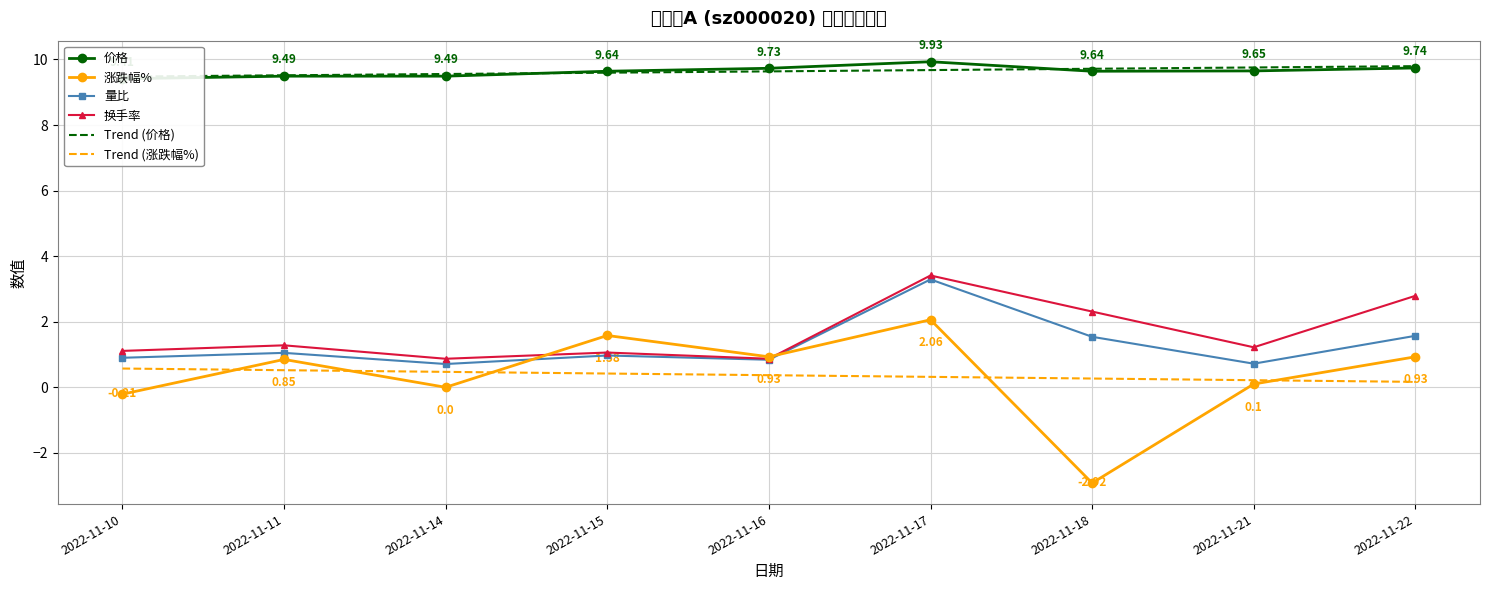

What is the value of the Trend (价格) point at the 2nd from the left?

9.5